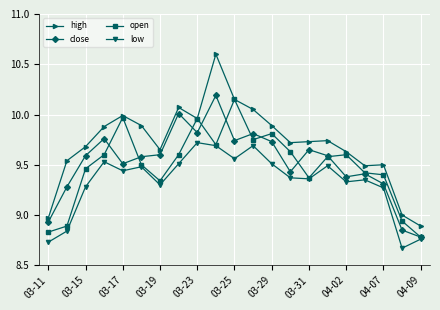

Which series has the widest spread of values?

high